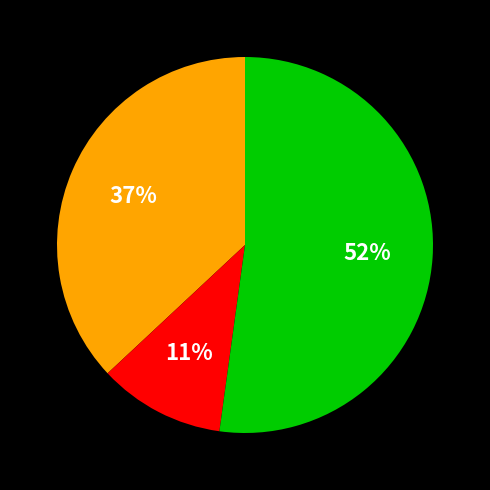

Is there a majority slice in this chart?

Yes